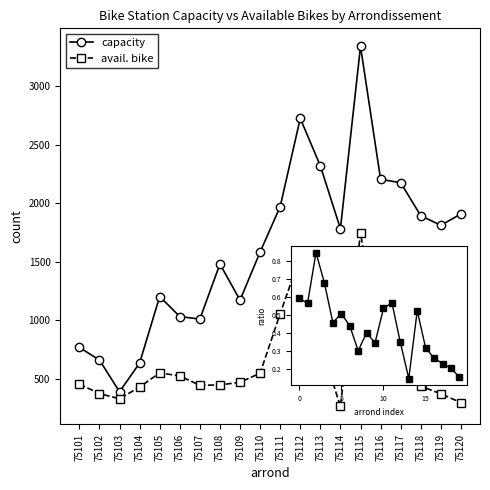

What is the approximate value of capacity at 75109?

1172